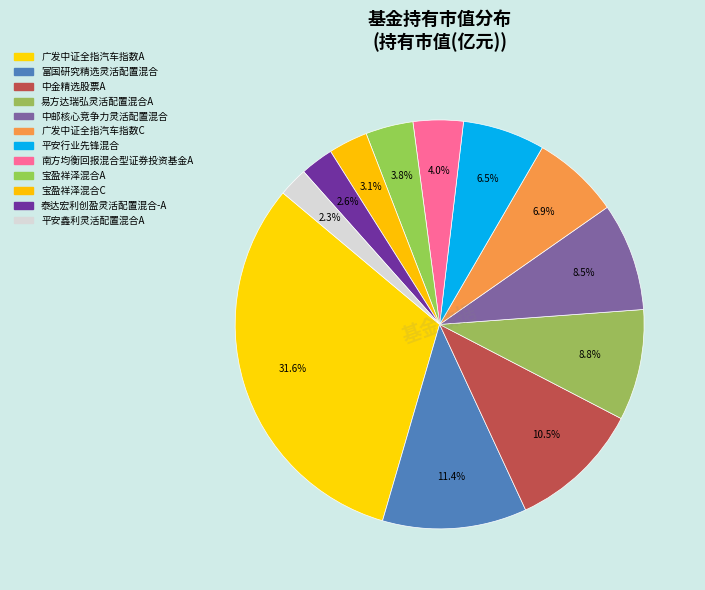

How many segments does this pie chart have?

12